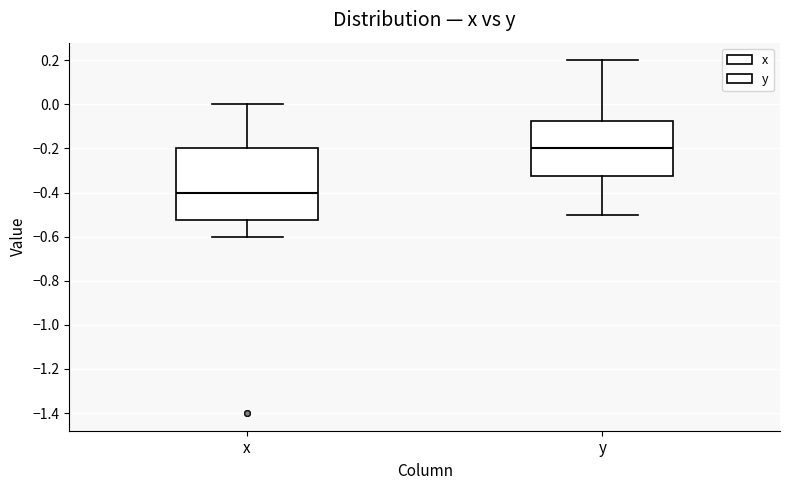

Reading left to right, read every box against the y-axis: the position of its median line, the range the box covers, and the ends of its whiskers. The values are not printed on the chart, so give them approximately, as read against the axis.

x: median -0.40, box -0.52 to -0.20, whiskers -0.60 to 0.00
y: median -0.20, box -0.32 to -0.08, whiskers -0.50 to 0.20